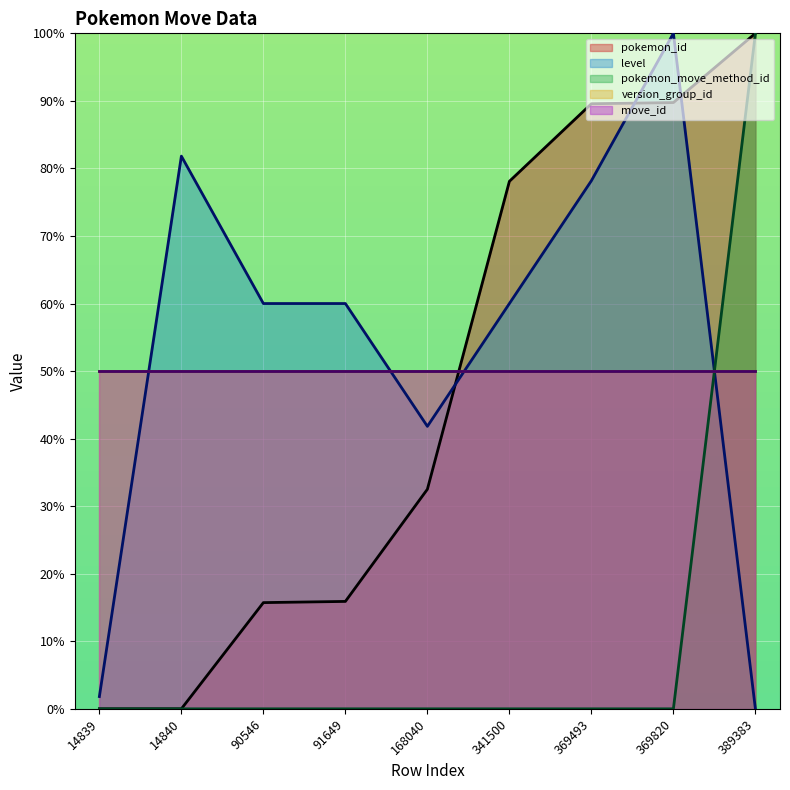

Does the chart display data point markers on the line(s)?

No